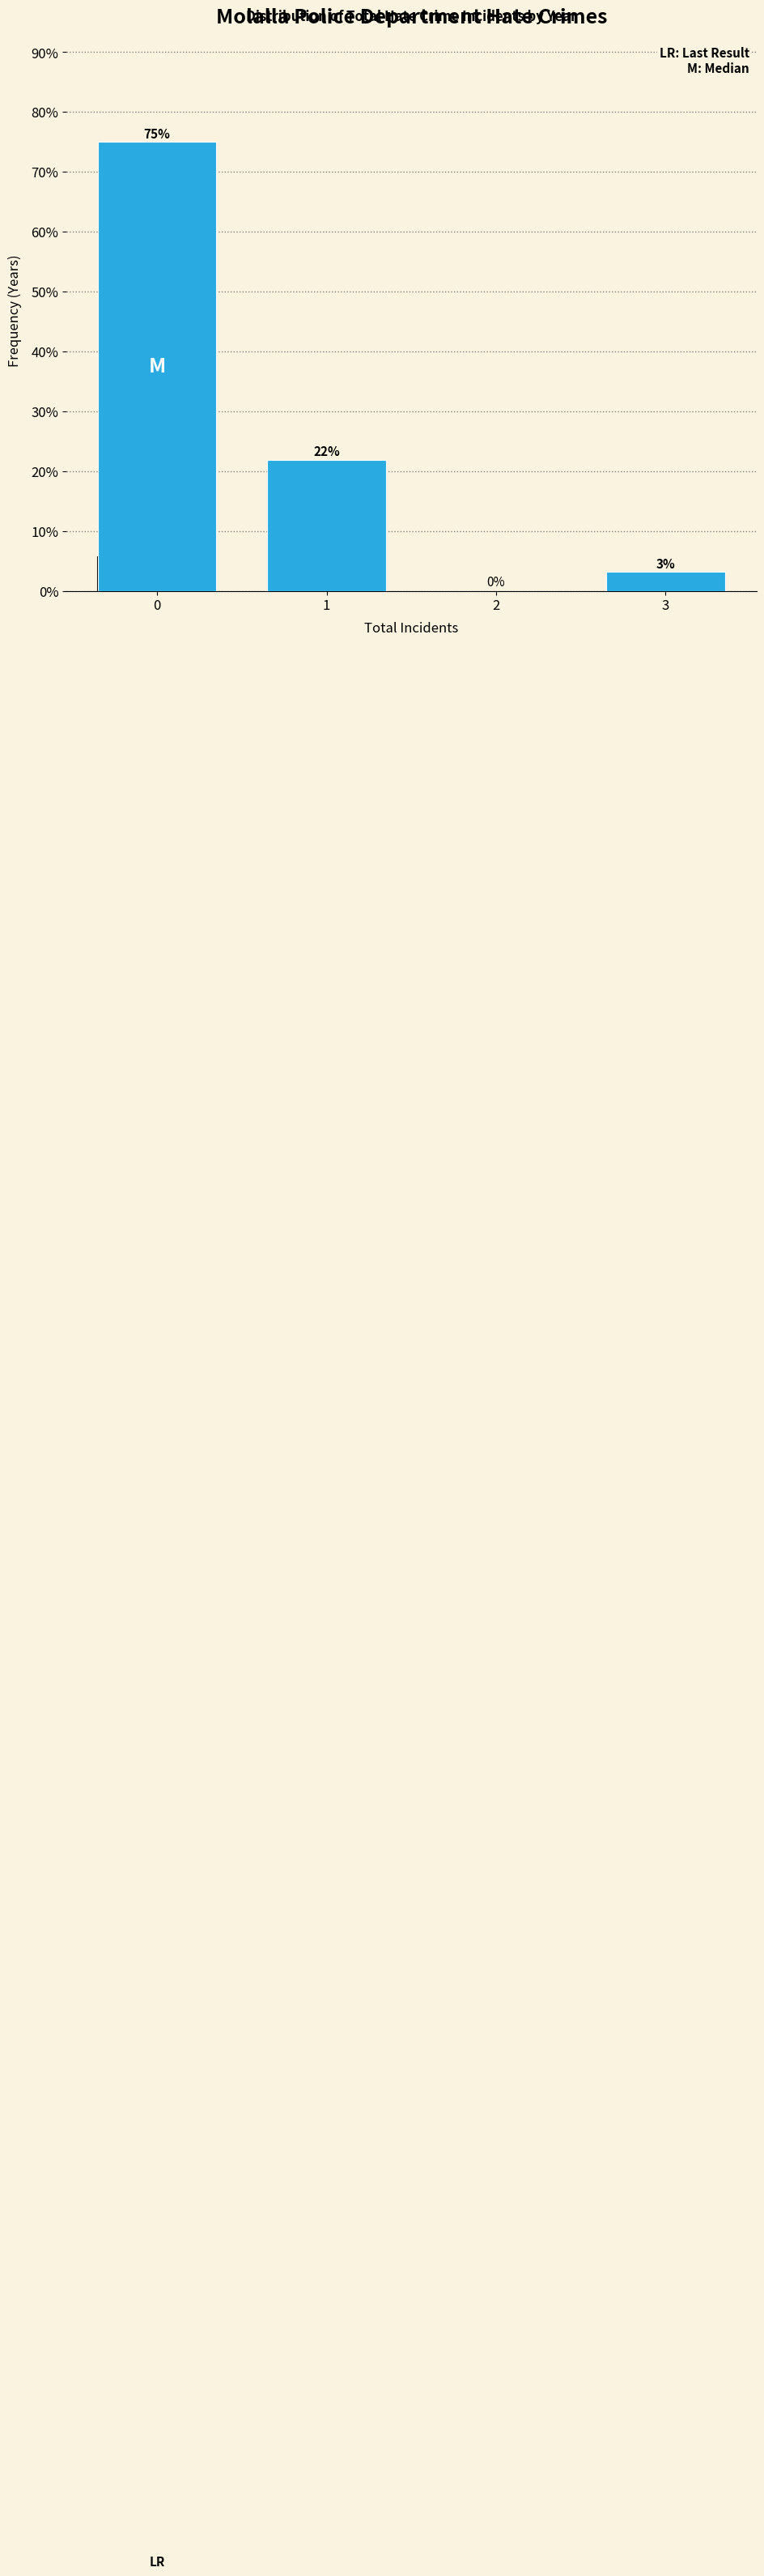

What is the greatest value displayed?

75.0